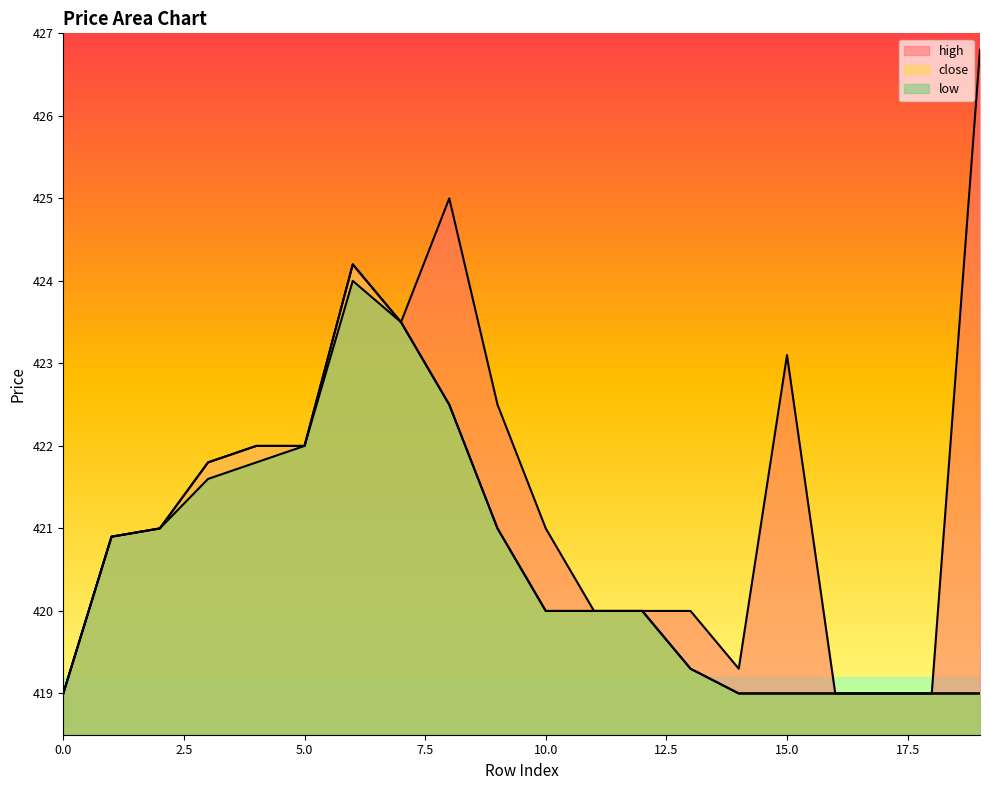

True or false: low and high cross at least once.

False